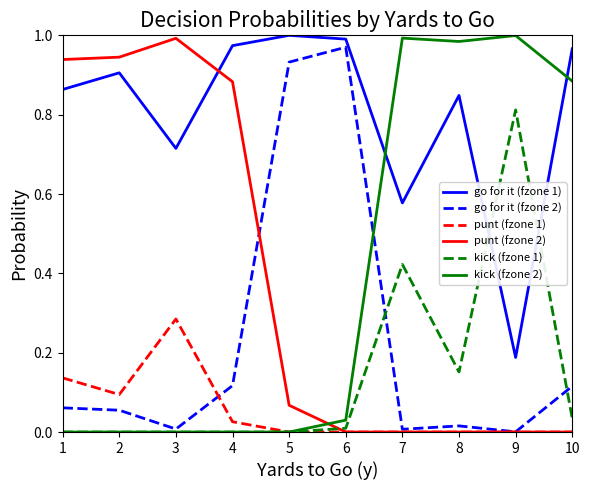

What are all the series names shown in the legend?

go for it (fzone 1), go for it (fzone 2), punt (fzone 1), punt (fzone 2), kick (fzone 1), kick (fzone 2)